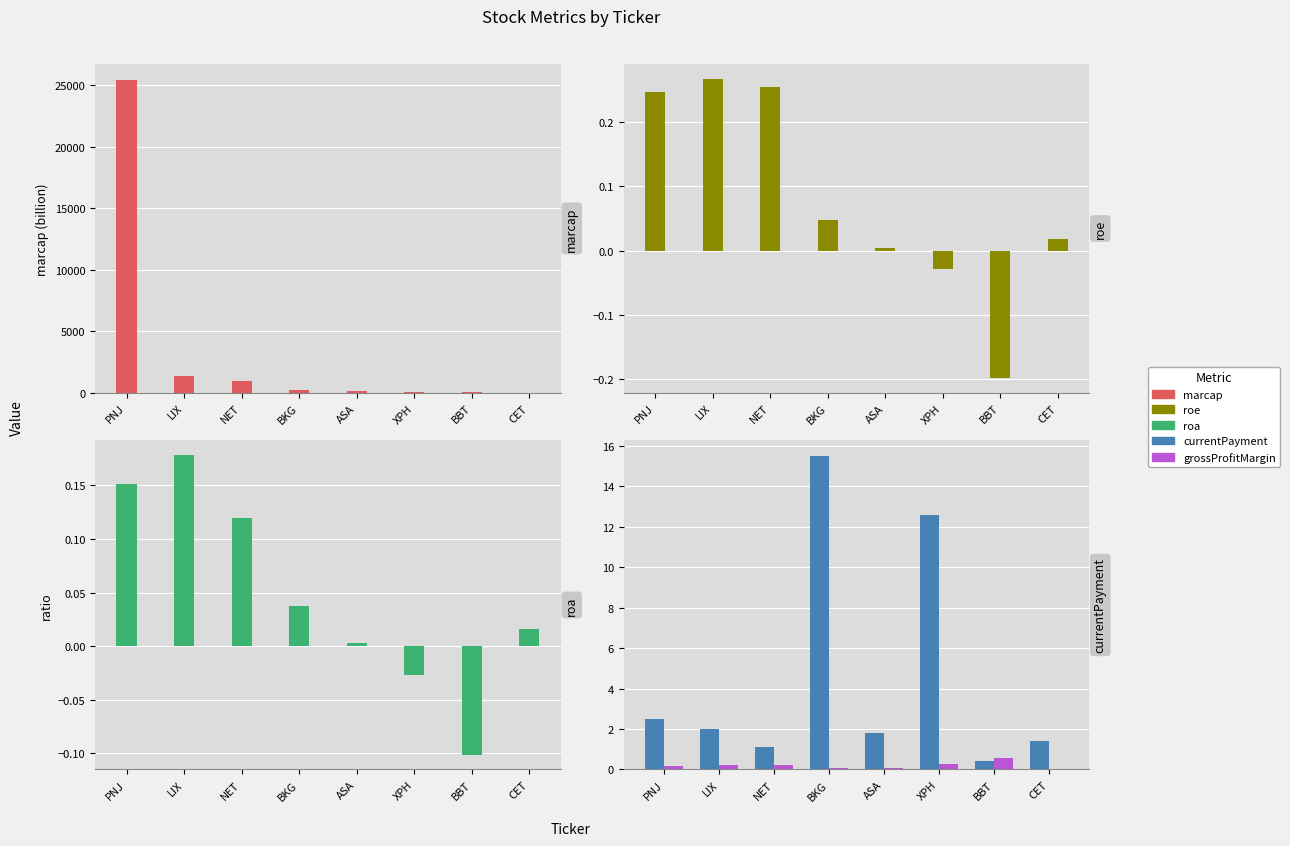

True or false: roa has a value of 0.0 at CET.

False